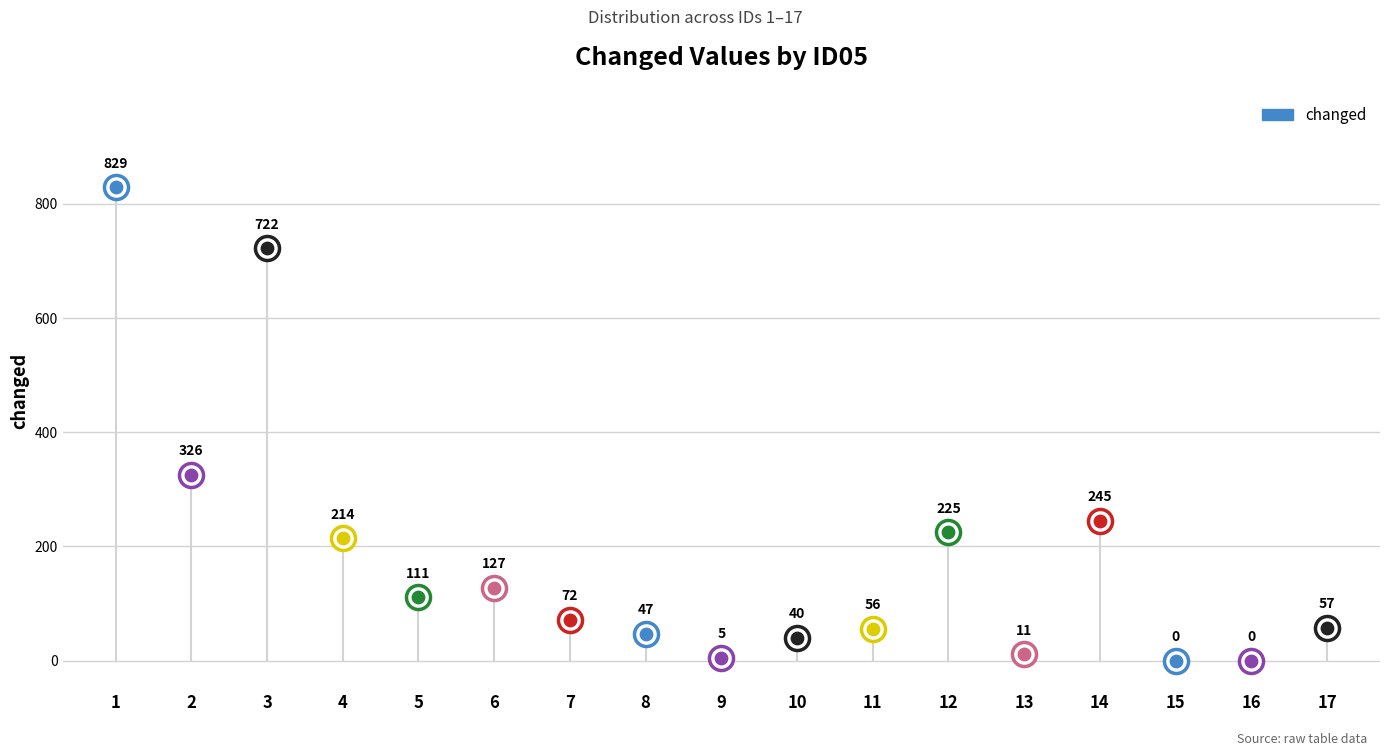

What is the ratio of the value at 3 to the value at 13?

65.6